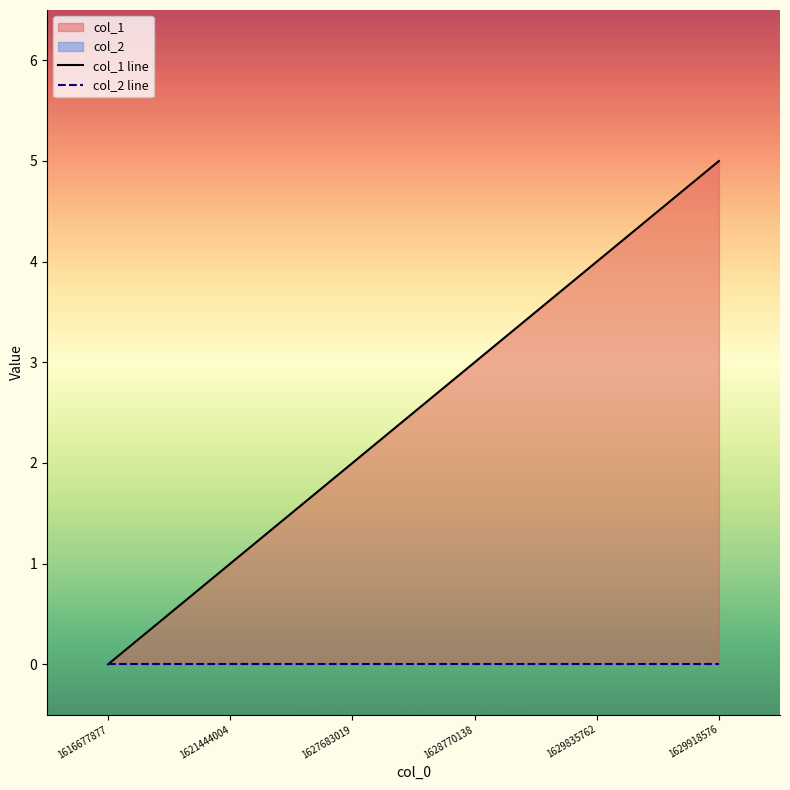

Between 1621444004 and 1627683019, which series saw the biggest shift?

col_1 line